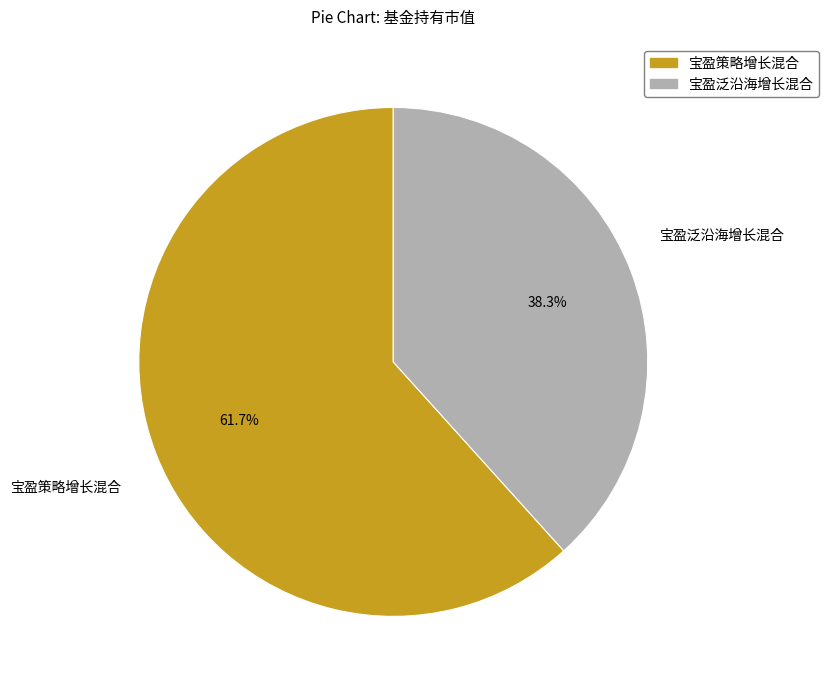

Is the sum of 宝盈泛沿海增长混合 and 宝盈策略增长混合 greater than half?

Yes